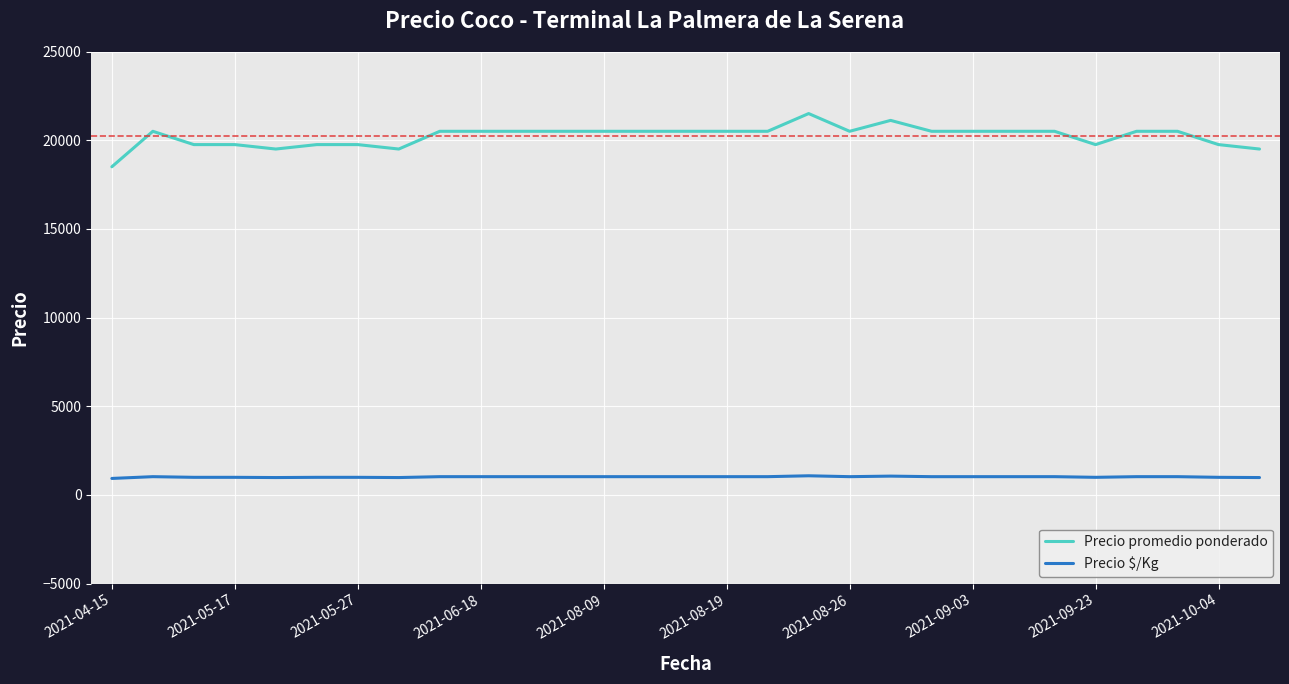

Which series has the largest range (max minus min)?

Precio promedio ponderado